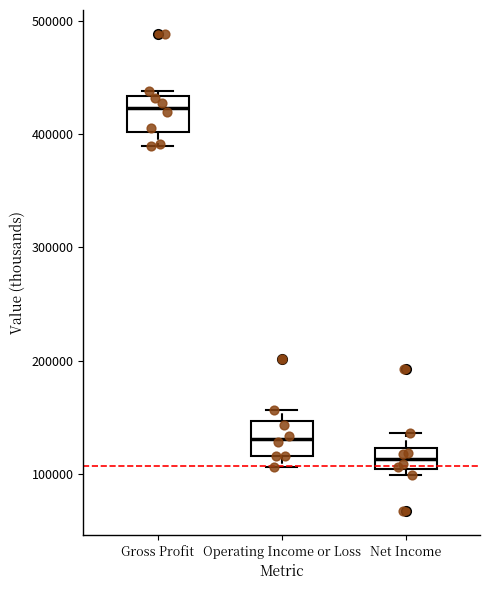

Which box's median line is the lowest?

Net Income